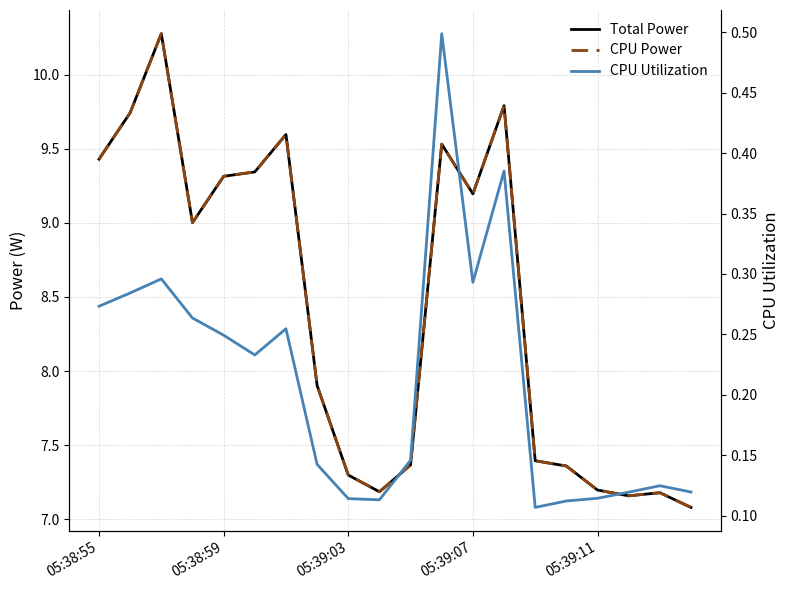

Reading left to right, extract all data points from this chart.

Total Power: 9.4	9.7	10.3	9.0	9.3	9.3	9.6	7.9	7.3	7.2	7.4	9.5	9.2	9.8	7.4	7.4	7.2	7.2	7.2	7.1
CPU Power: 9.4	9.7	10.3	9.0	9.3	9.3	9.6	7.9	7.3	7.2	7.4	9.5	9.2	9.8	7.4	7.4	7.2	7.2	7.2	7.1
CPU Utilization: 0.3	0.3	0.3	0.3	0.2	0.2	0.3	0.1	0.1	0.1	0.1	0.5	0.3	0.4	0.1	0.1	0.1	0.1	0.1	0.1